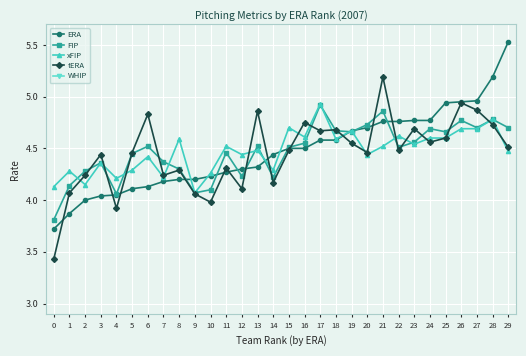

What is the value of the ERA point at the 1st from the left?

3.7